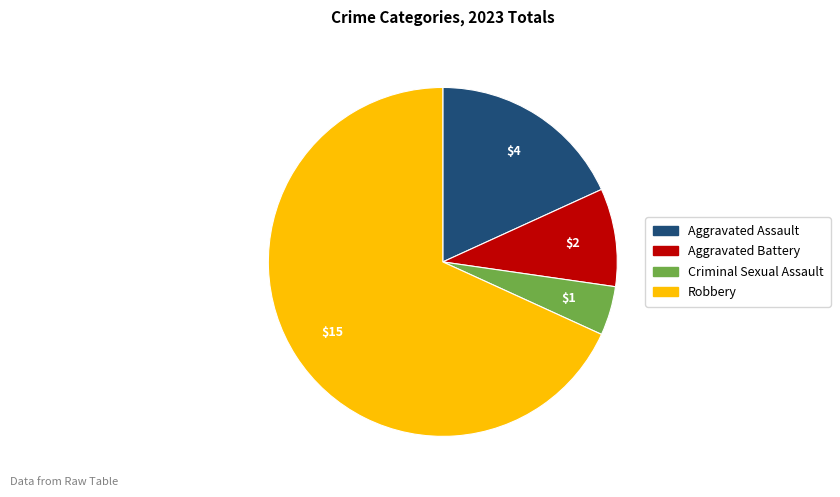

Is the sum of Aggravated Battery and Criminal Sexual Assault greater than half?

No